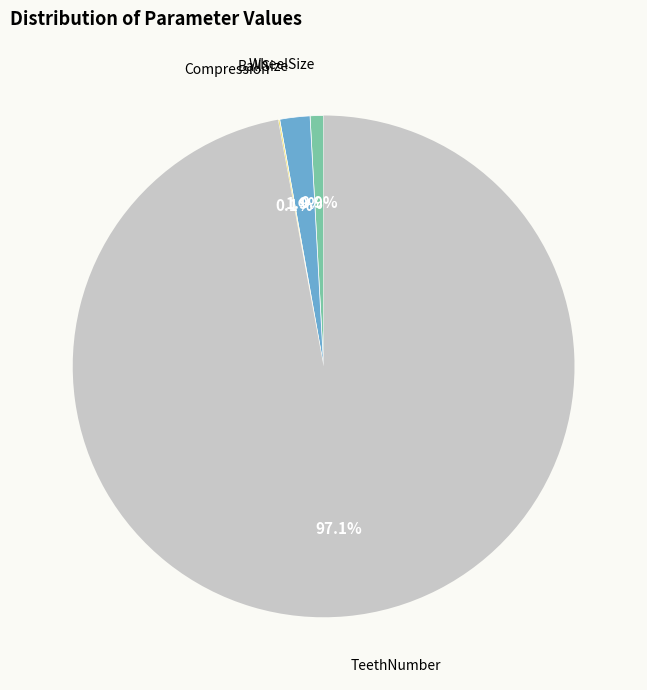

Is there any slice that represents more than half of the pie?

Yes